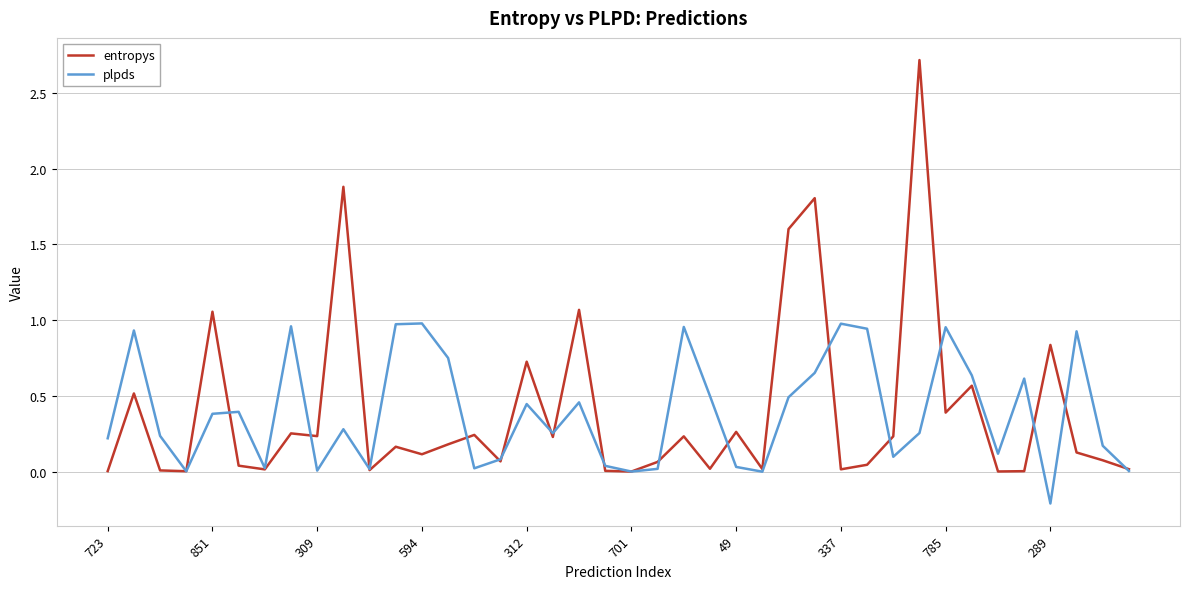

True or false: plpds has more than 0 interior local peaks.

True